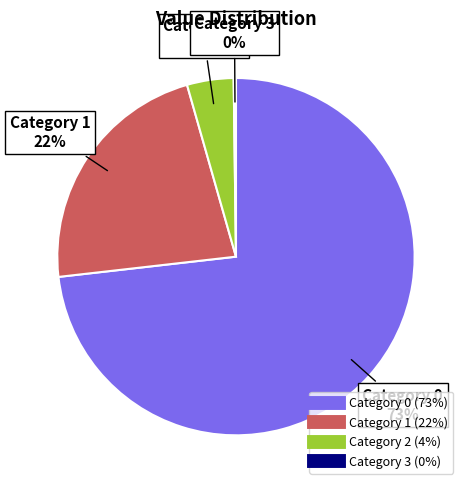

To the nearest percent, what is the average slice percentage?

25%